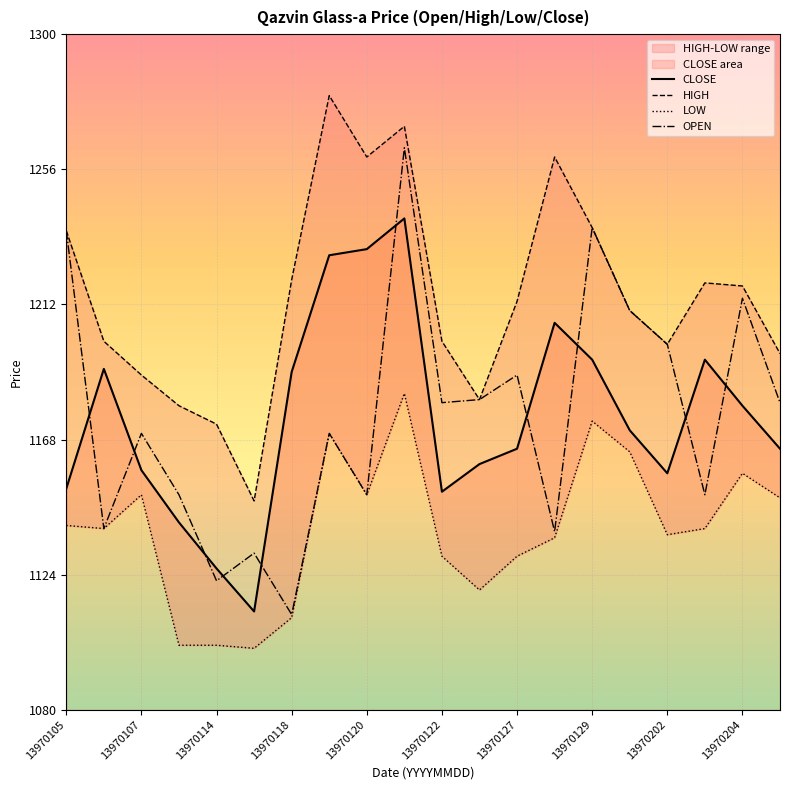

After their last crossing, which series has the higher values: CLOSE or OPEN?

OPEN